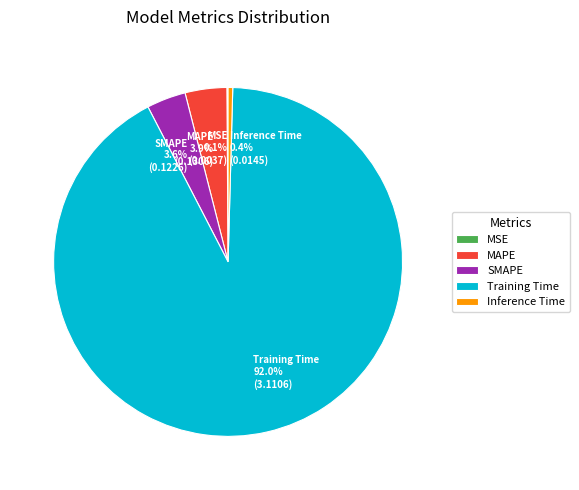

What is the total percentage of MAPE and Inference Time?

4.3%